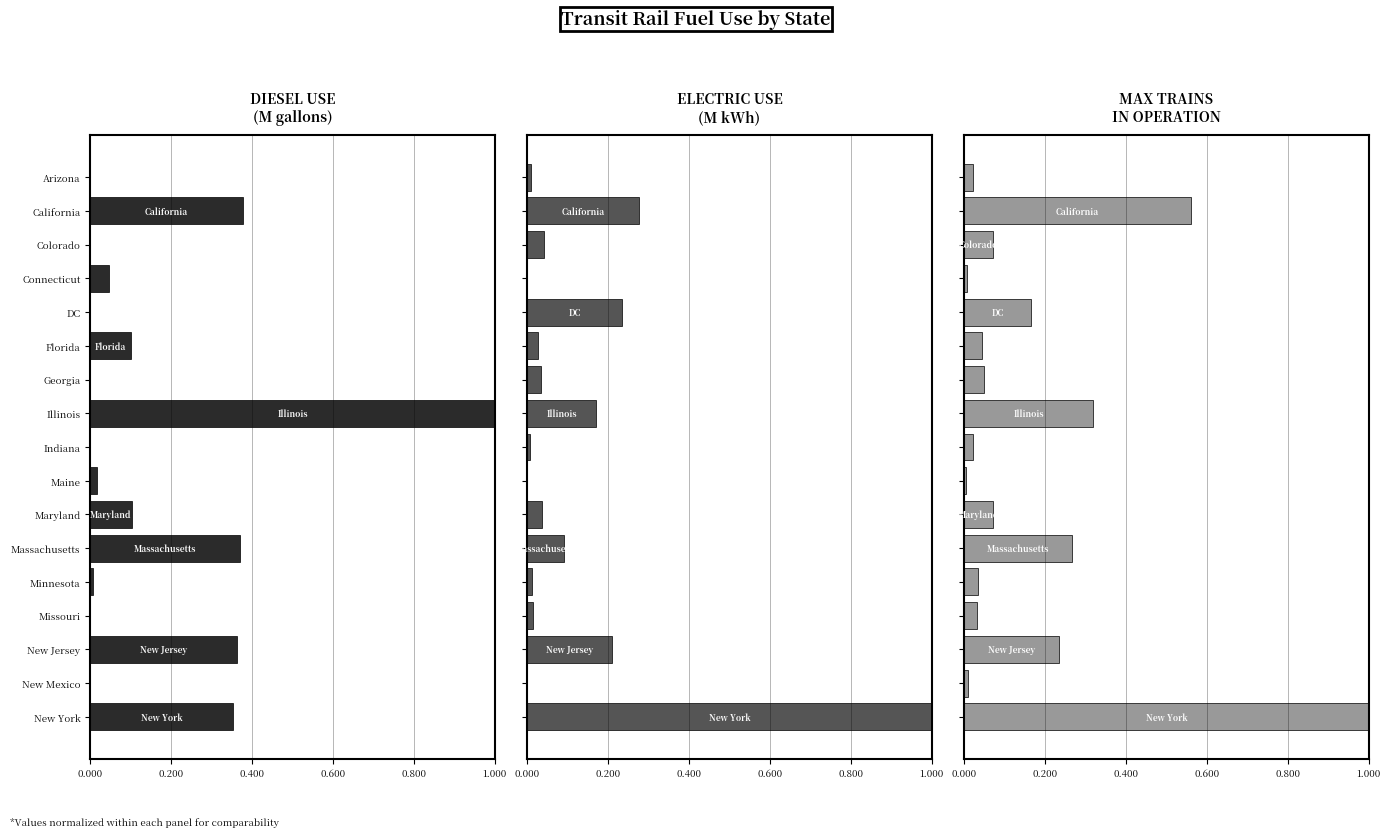

The DIESEL USE series shows 0.1 at New York. True or false?

False